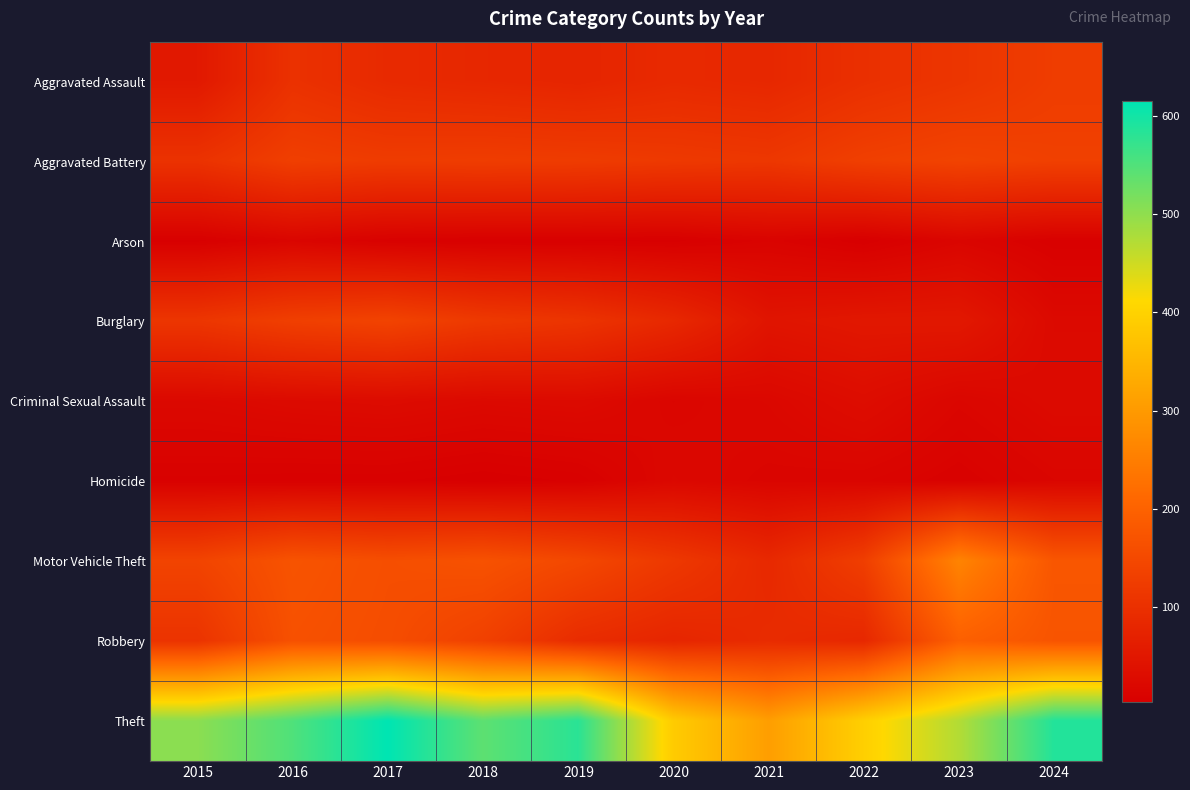

What is the spread (max minus min) of values at 2018?

536